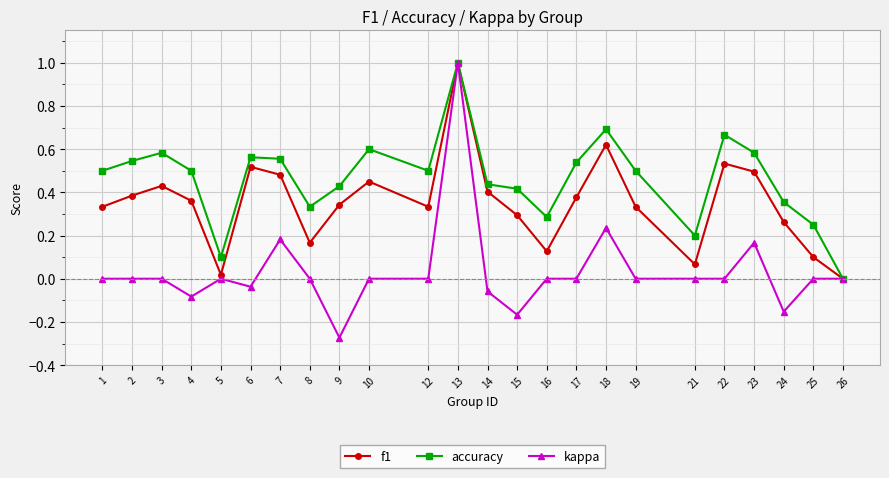

Is the value of f1 at 26 greater than the value of accuracy at 10?

No